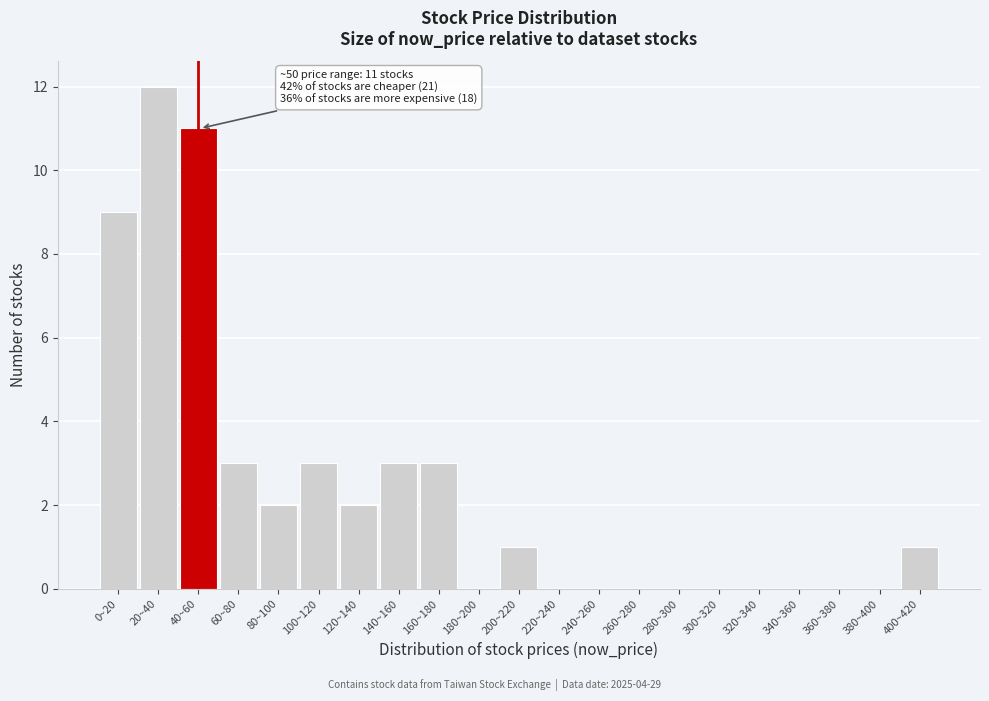

Reading right to left, extract all data points from this chart.

400~420=1	380~400=0	360~380=0	340~360=0	320~340=0	300~320=0	280~300=0	260~280=0	240~260=0	220~240=0	200~220=1	180~200=0	160~180=3	140~160=3	120~140=2	100~120=3	80~100=2	60~80=3	40~60=11	20~40=12	0~20=9